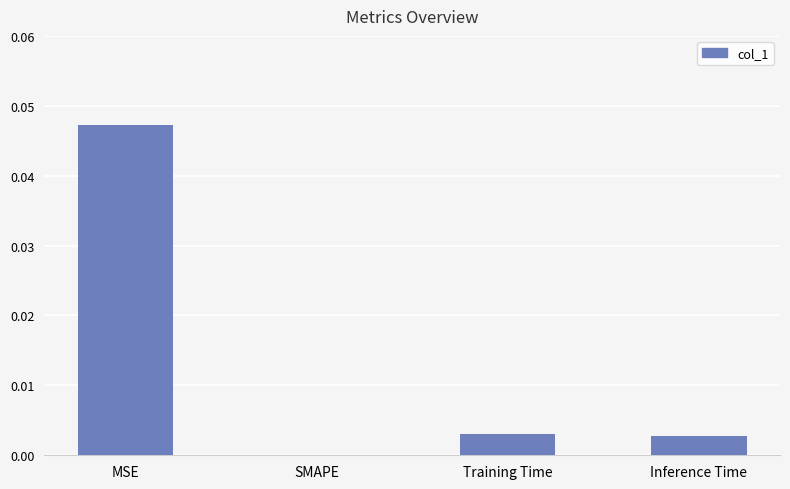

The chart shows a value of 0.0 at Training Time. True or false?

True